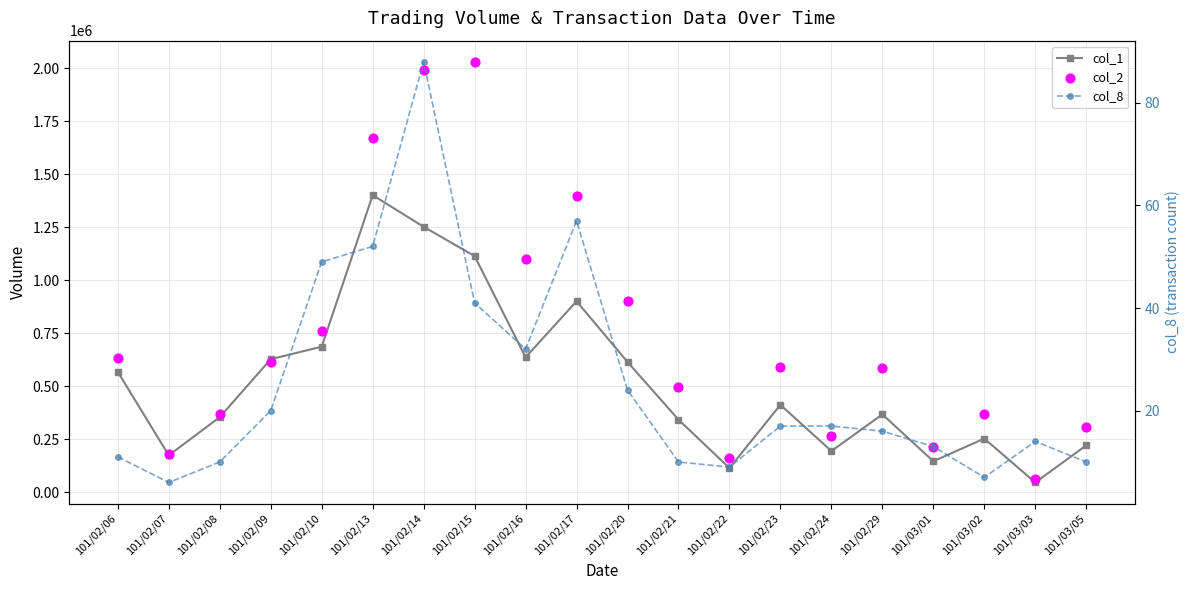

At how many categories does at least one series exceed 1430728?

3